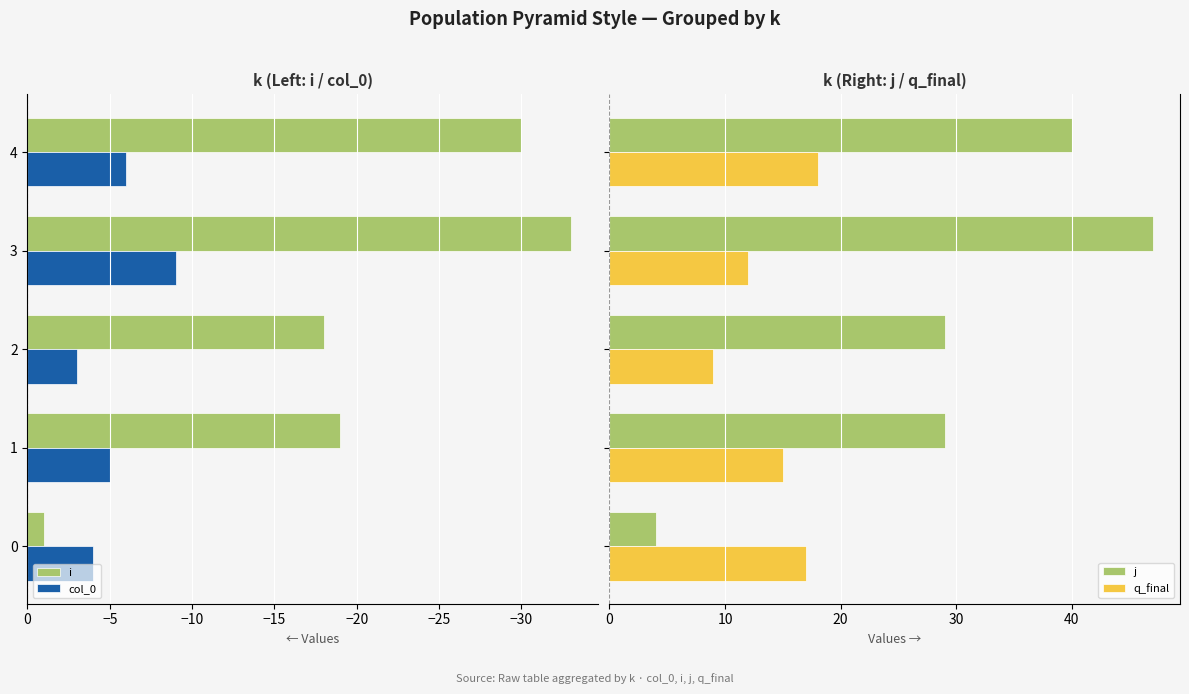

What is the maximum value for q_final?

18